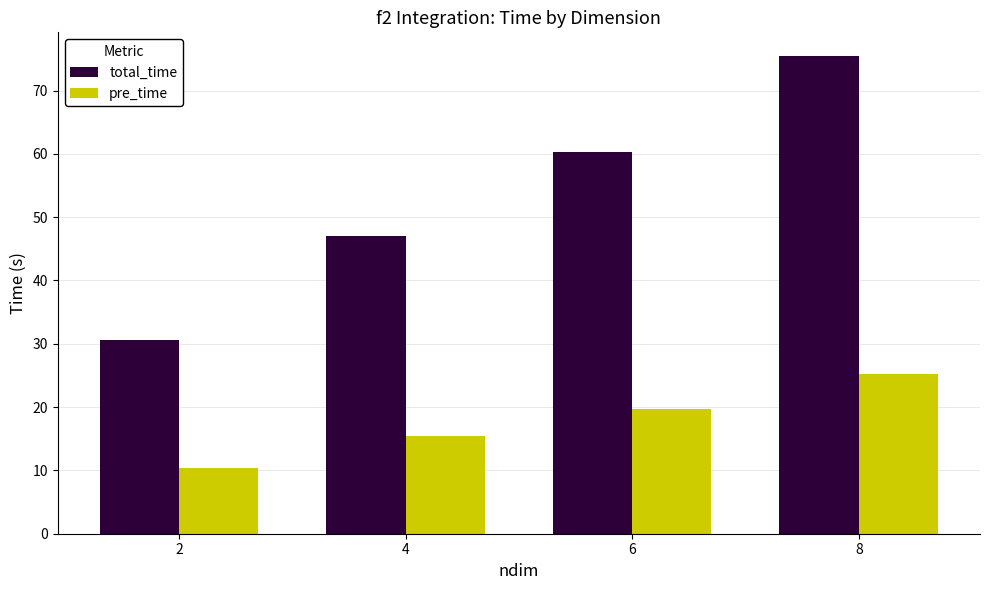

At which category is the sum across all series the highest?

8